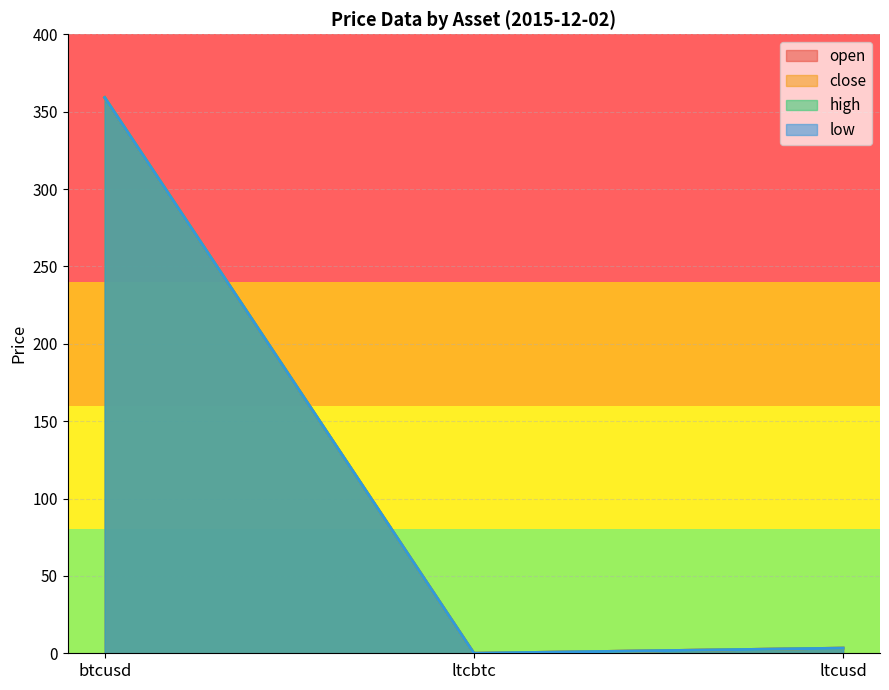

How many distinct data groups are displayed?

4